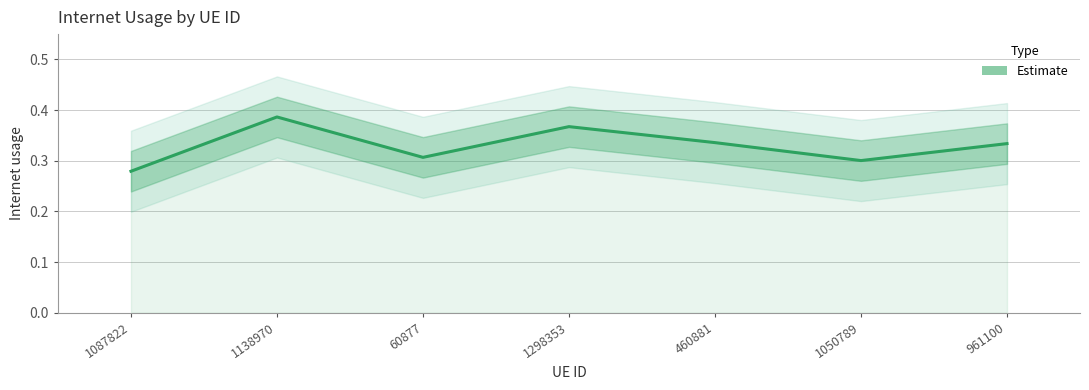

What is the maximum value shown in the chart?

0.4